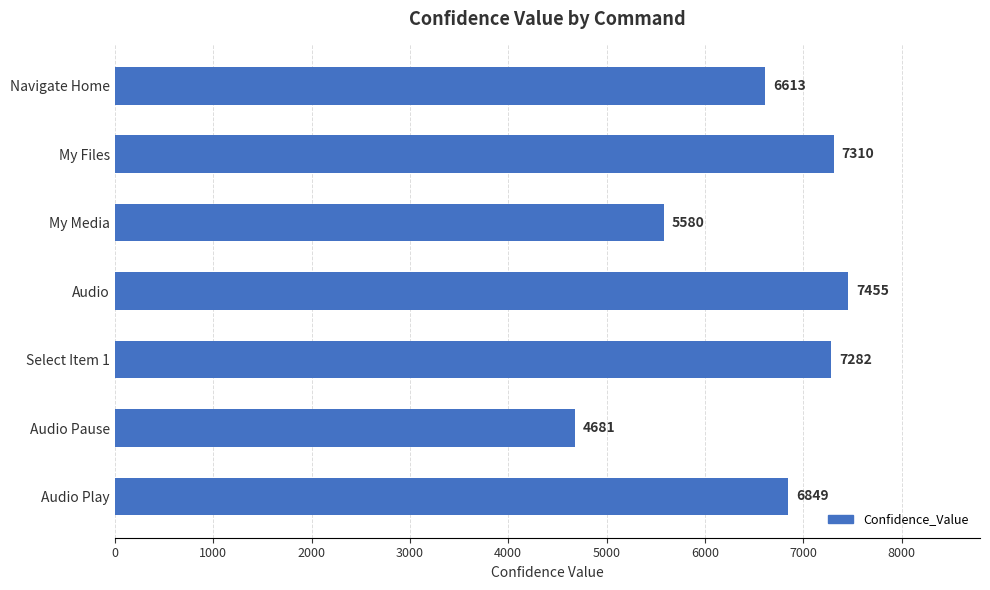

What is the label of the 3rd bar from the bottom?

Select Item 1